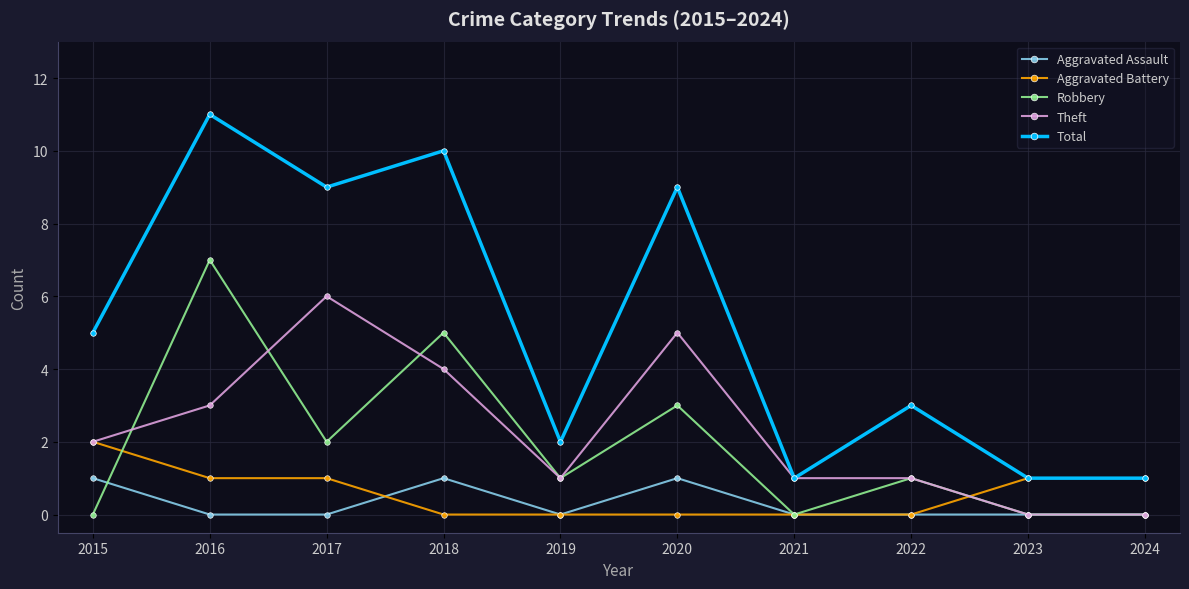

True or false: Robbery has more than 0 points higher than both neighbors.

True